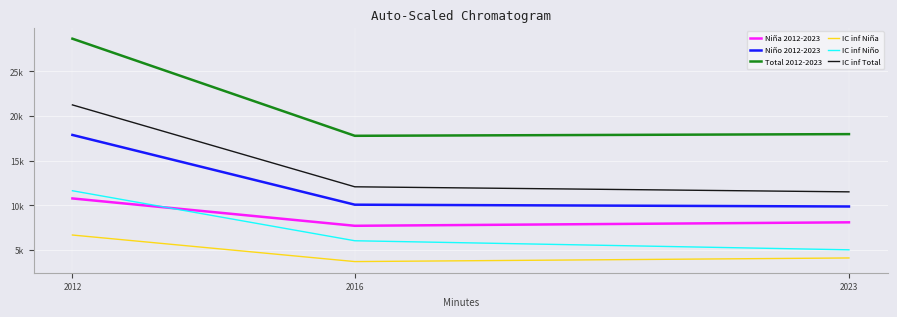

Is this an area chart (filled region under the line)?

No